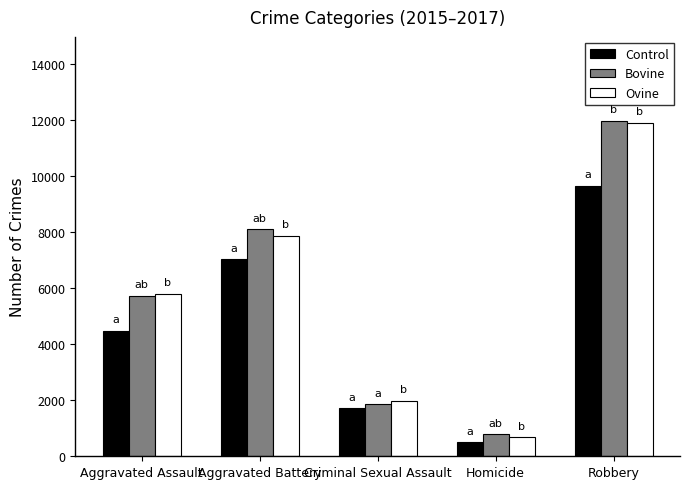

At which category is the sum across all series the highest?

Robbery